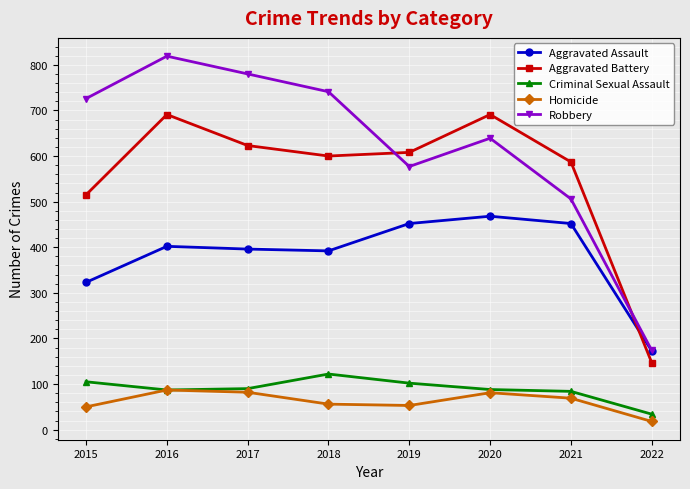

True or false: Aggravated Battery and Homicide intersect in this chart.

False